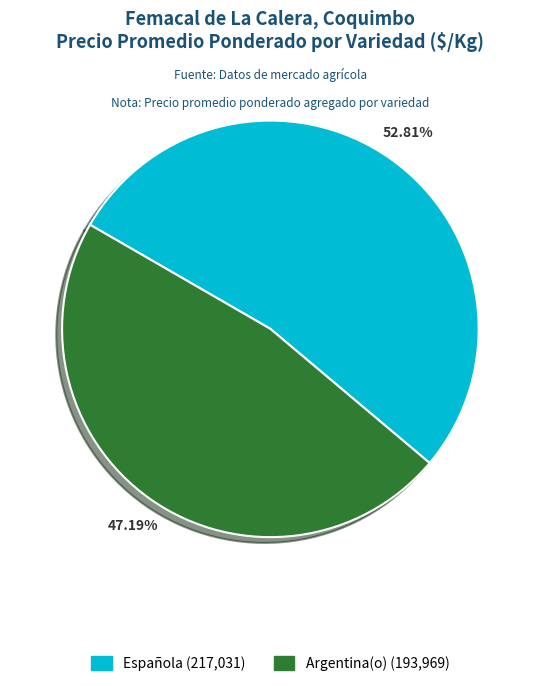

What is the ratio of the value at Española to the value at Argentina(o)?

1.1